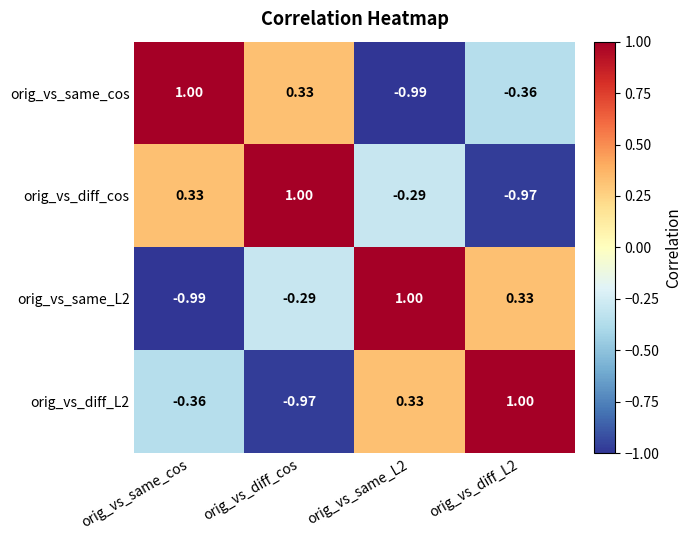

At which category is the sum across all series the highest?

orig_vs_diff_cos